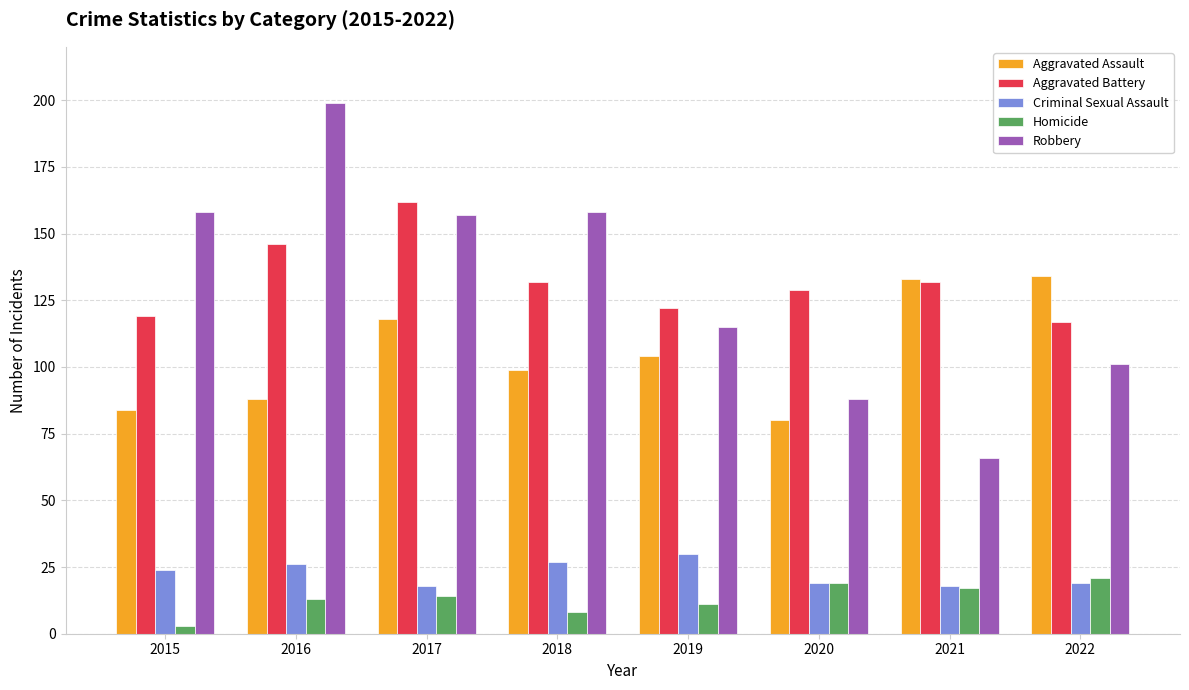

What value does the Aggravated Assault series have at 2019, to the nearest 5?

105